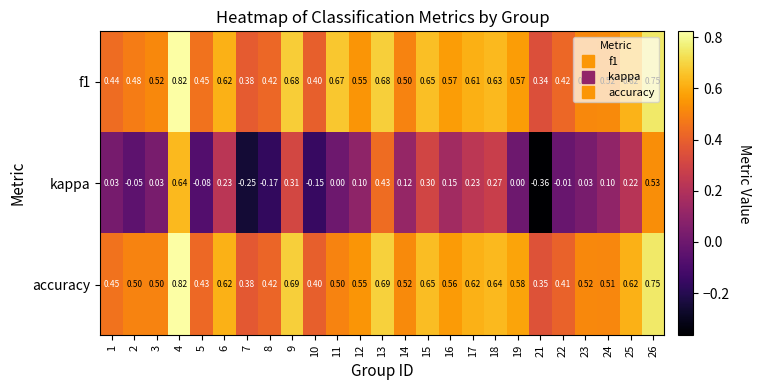

Which series changed the most between 11 and 13?

kappa